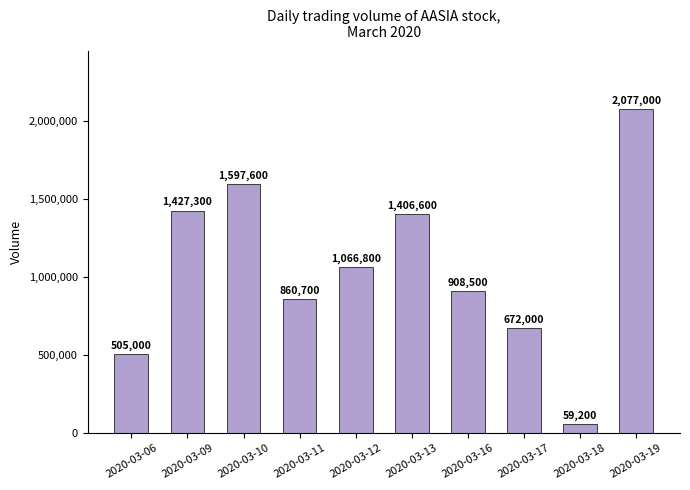

What is the difference between the values at 2020-03-06 and 2020-03-11?

355700